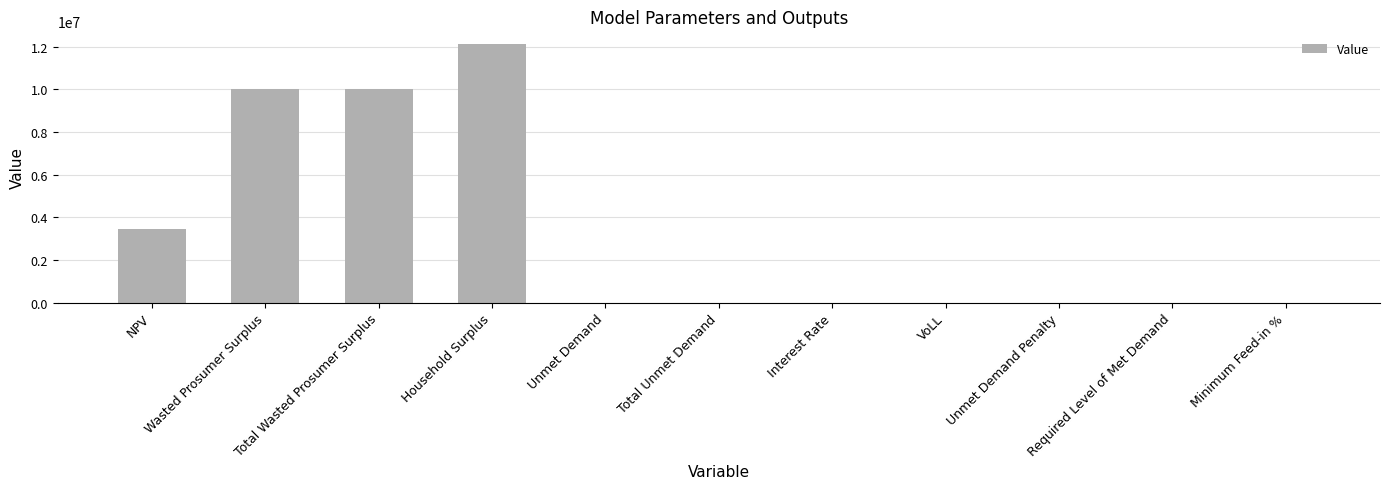

What is the approximate value at VoLL?

0.7